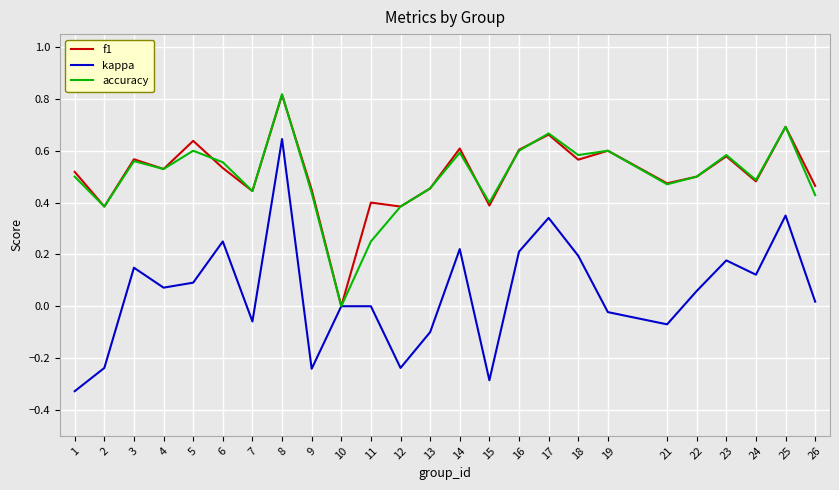

Is the value of f1 at 3 greater than the value of accuracy at 1?

Yes